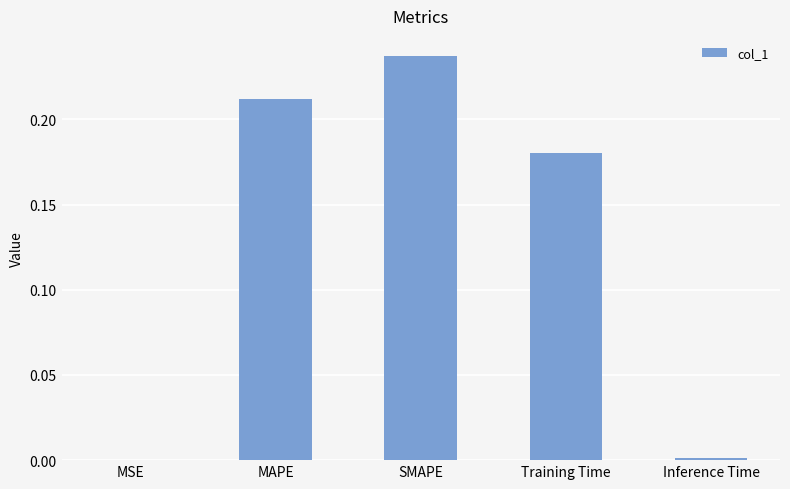

Which category has the highest value across all series?

SMAPE